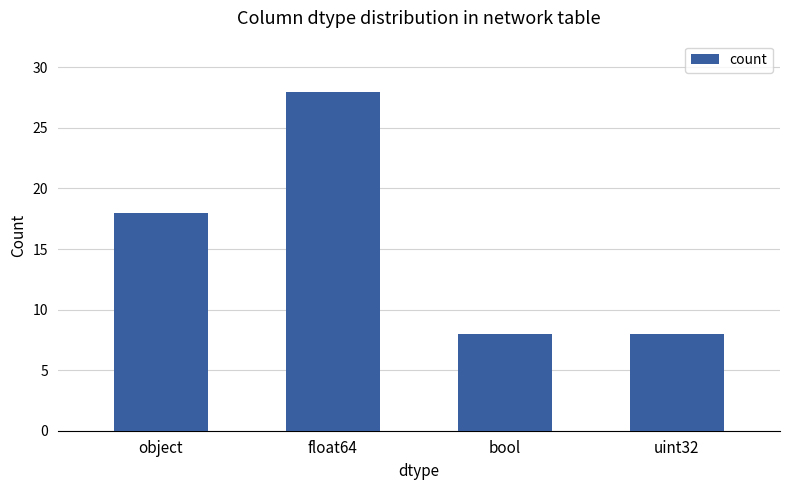

Does the chart contain any negative values?

No